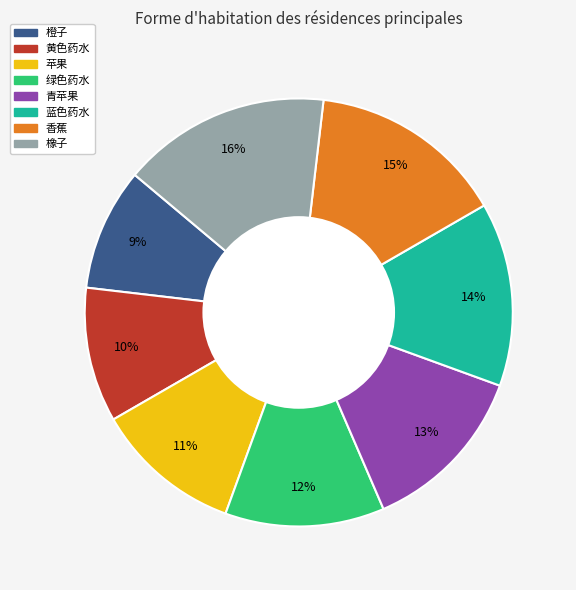

Is there any slice that represents more than half of the pie?

No